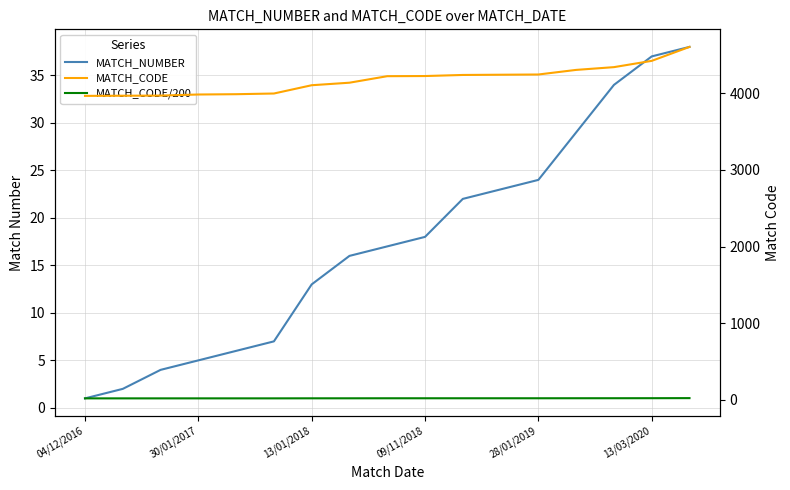

What are all the series names shown in the legend?

MATCH_NUMBER, MATCH_CODE, MATCH_CODE/200